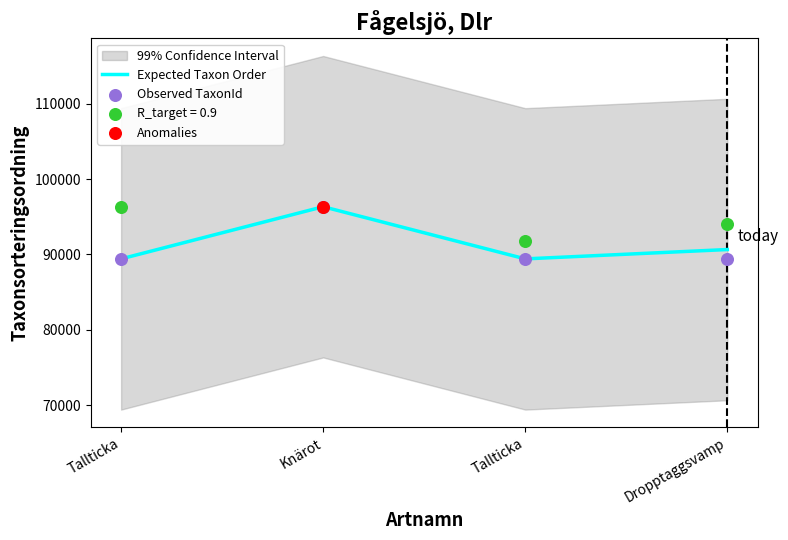

Which series reaches the maximum Y coordinate?

Expected Taxon Order